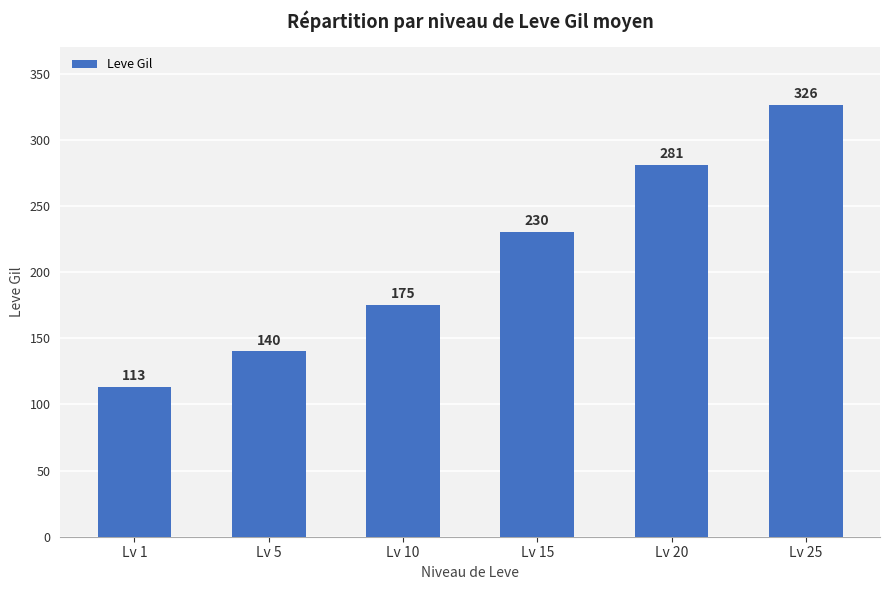

True or false: the data shows 140 at Lv 5.

True